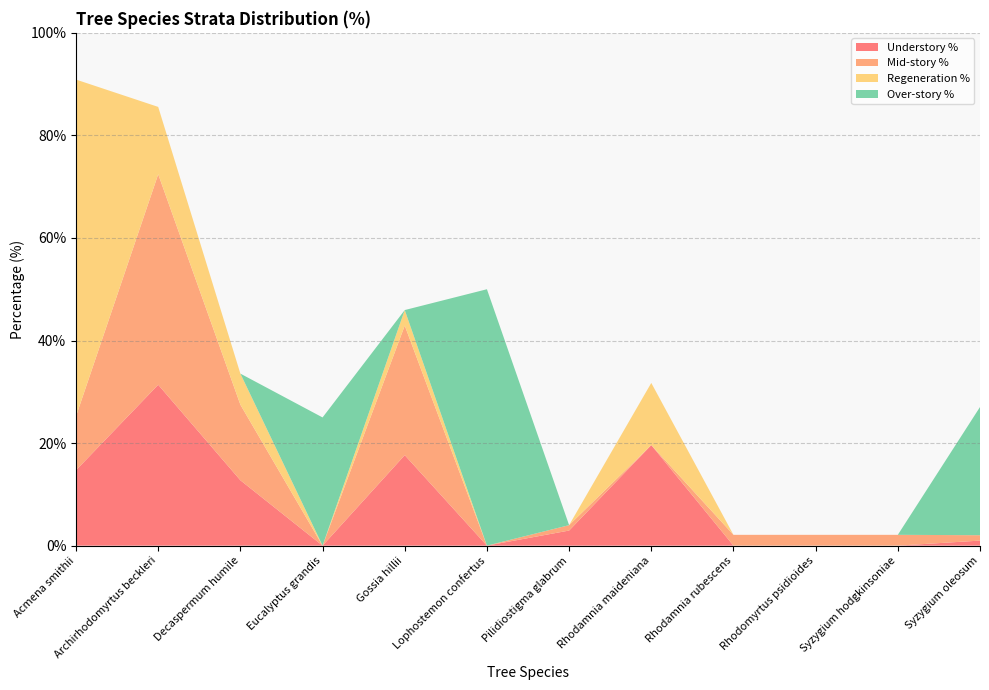

Reading left to right, extract all data points from this chart.

Understory %: 14.7	31.4	12.7	0.0	17.6	0.0	2.9	19.6	0.0	0.0	0.0	1.0
Mid-story %: 10.5	41.1	14.7	0.0	25.3	0.0	1.1	0.0	2.1	2.1	2.1	1.1
Regeneration %: 65.7	13.1	6.1	0.0	3.0	0.0	0.0	12.1	0.0	0.0	0.0	0.0
Over-story %: 0.0	0.0	0.0	25.0	0.0	50.0	0.0	0.0	0.0	0.0	0.0	25.0